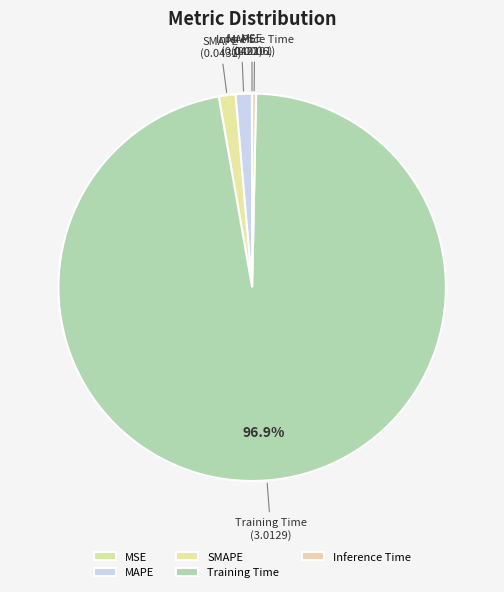

Is the sum of Training Time and MAPE greater than half?

Yes